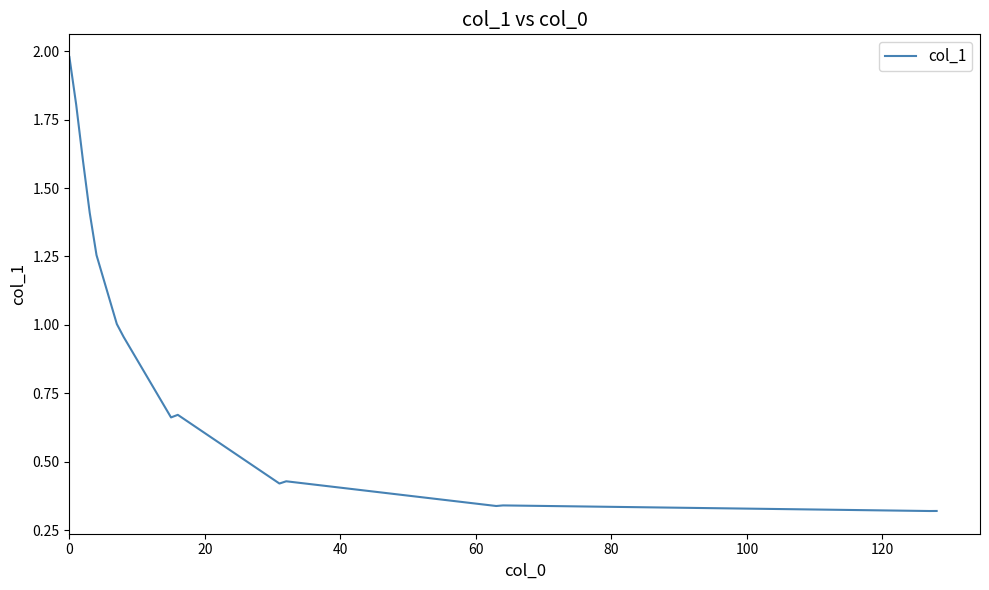

What is the difference between the maximum and minimum values?

1.7